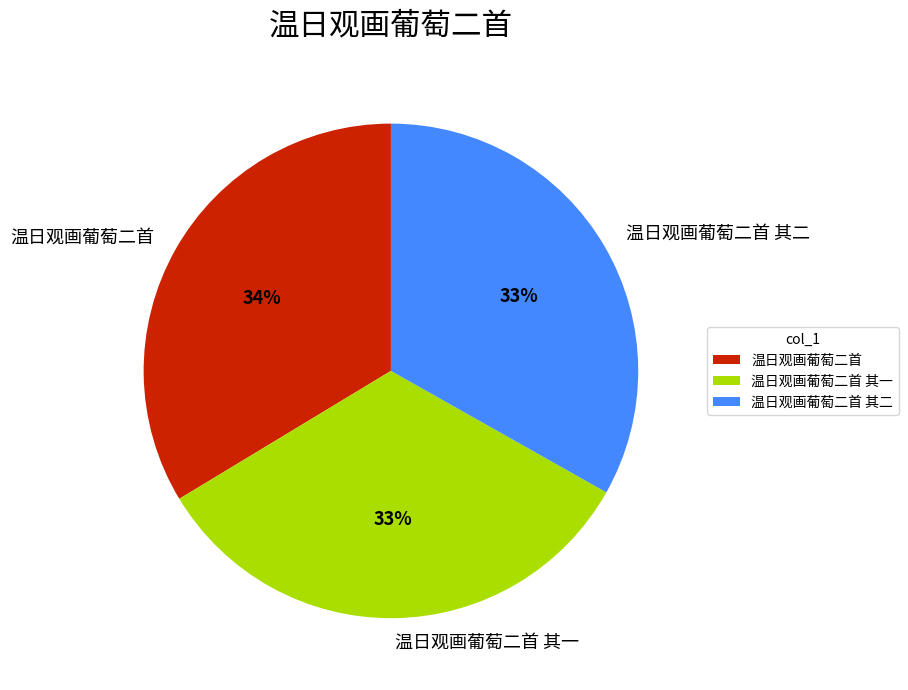

Count the number of slices in the pie.

3